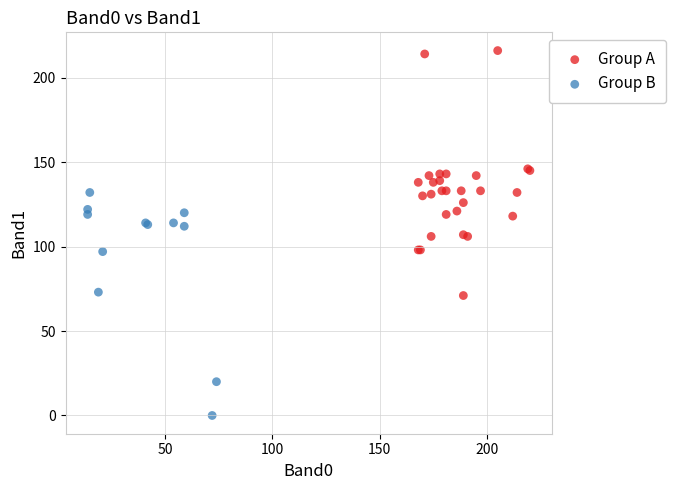

Which series reaches the maximum Y coordinate?

Group A